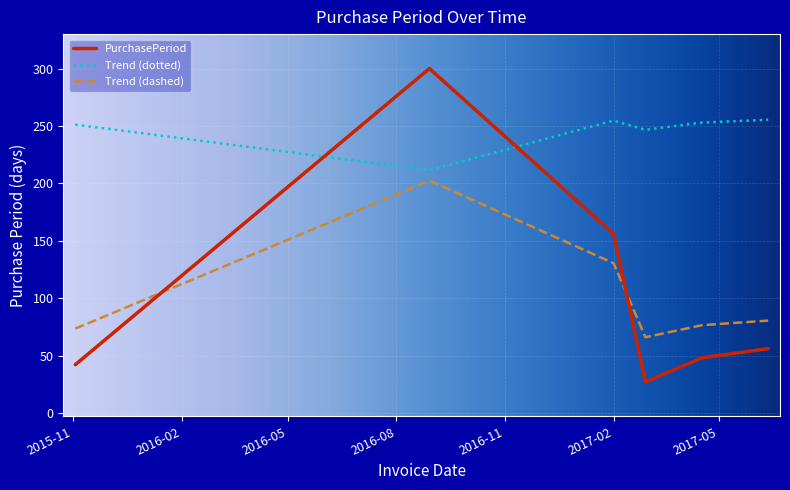

Which series has the largest range (max minus min)?

PurchasePeriod